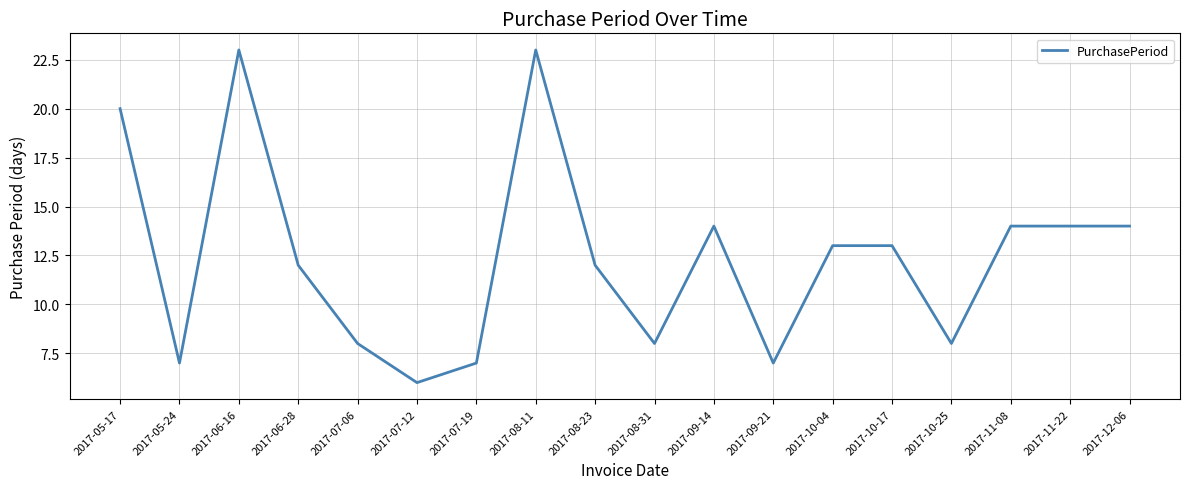

The value at 2017-09-14 is 14. True or false?

True